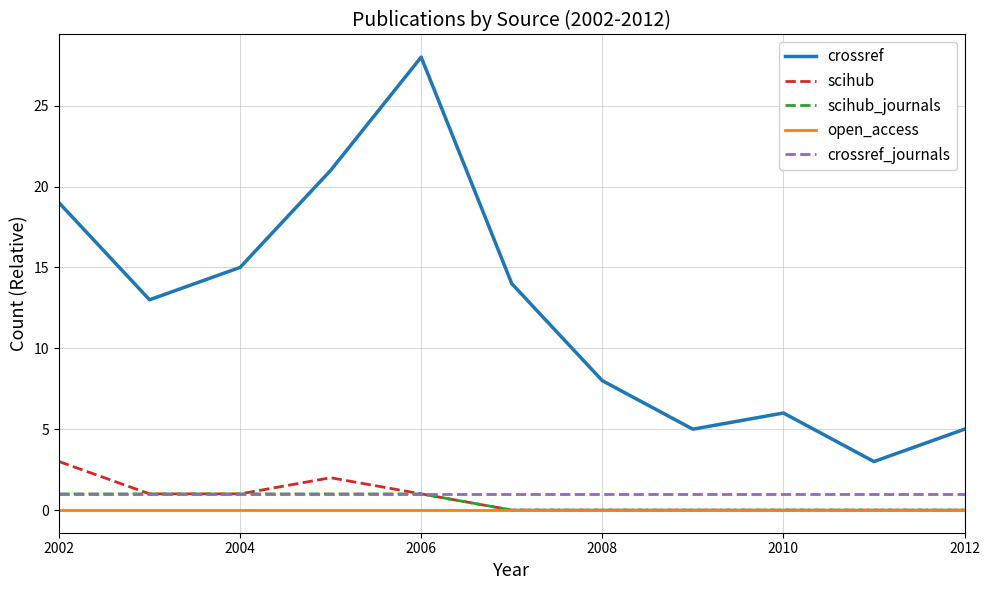

Which series has the largest range (max minus min)?

crossref